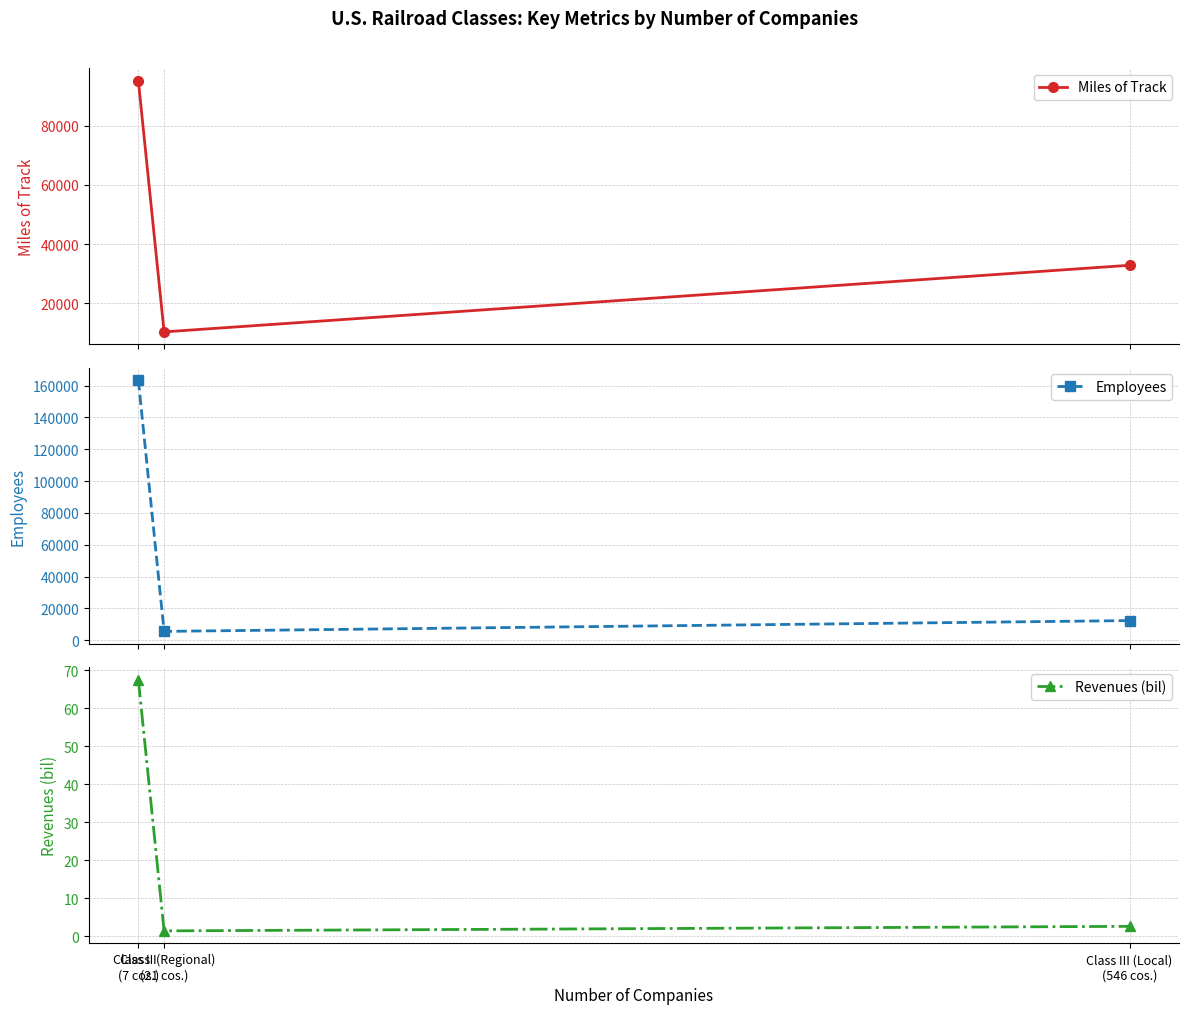

What is the value of the Revenues (bil) point at the 2nd from the left?

1.4